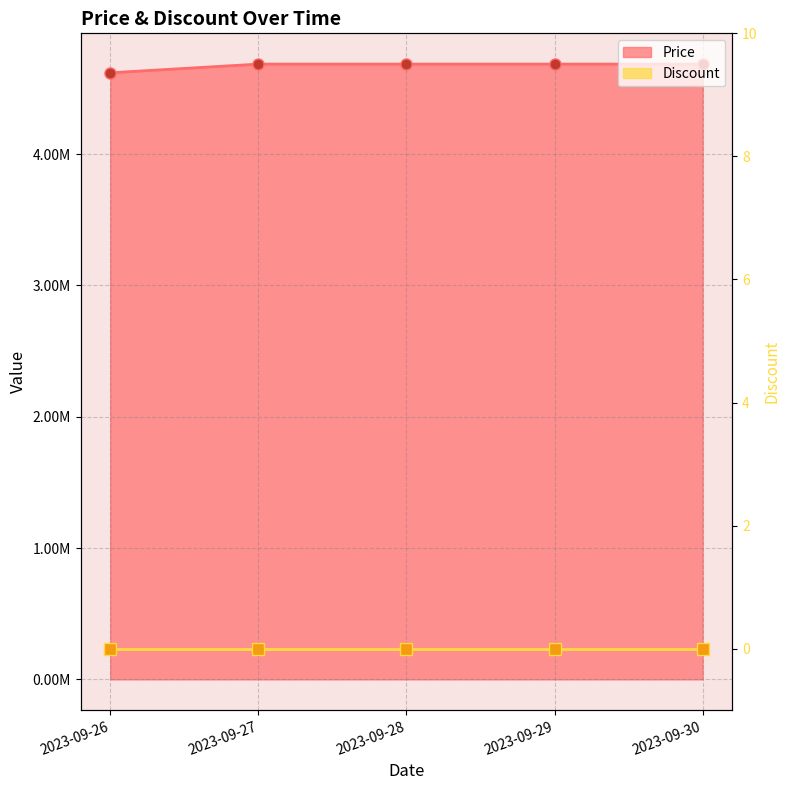

Reading right to left, transcribe all the data shown in this chart.

4685000	4685000	4685000	4685000	4619000